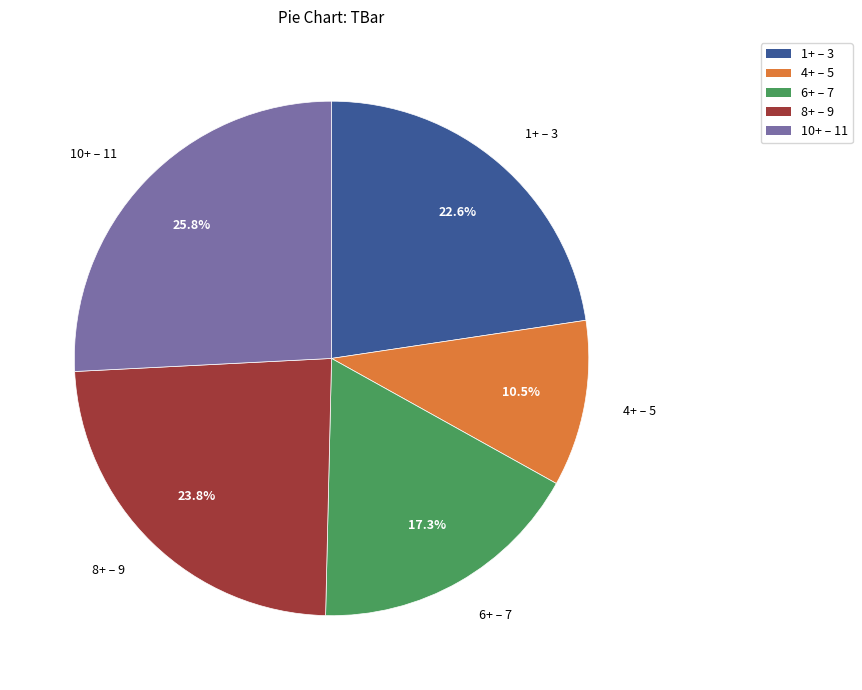

Approximately how many times larger is the value at 1+ – 3 compared to 10+ – 11?

0.9